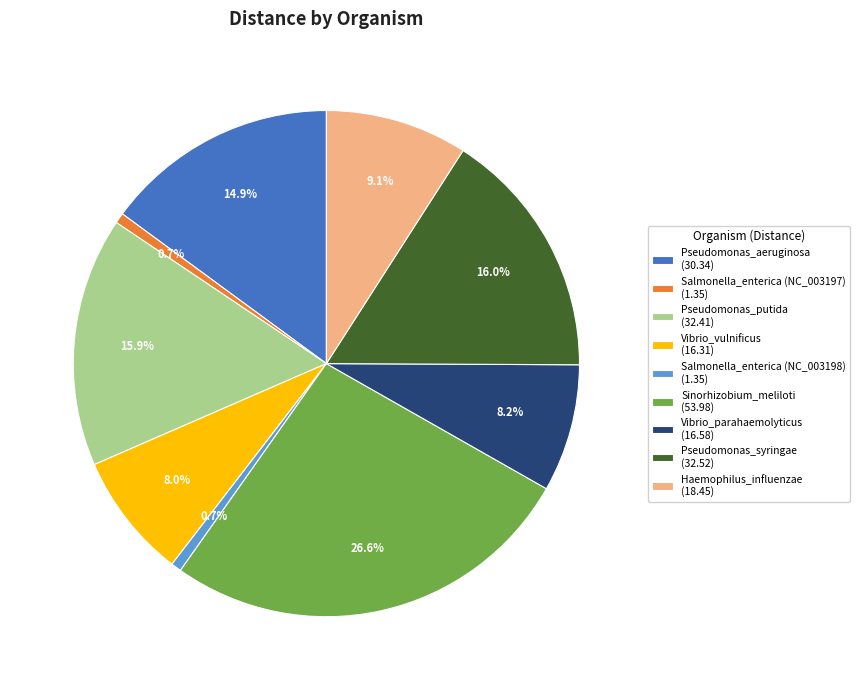

Do Sinorhizobium_meliloti (53.98) and Pseudomonas_syringae (32.52) together represent more than half of the pie?

No